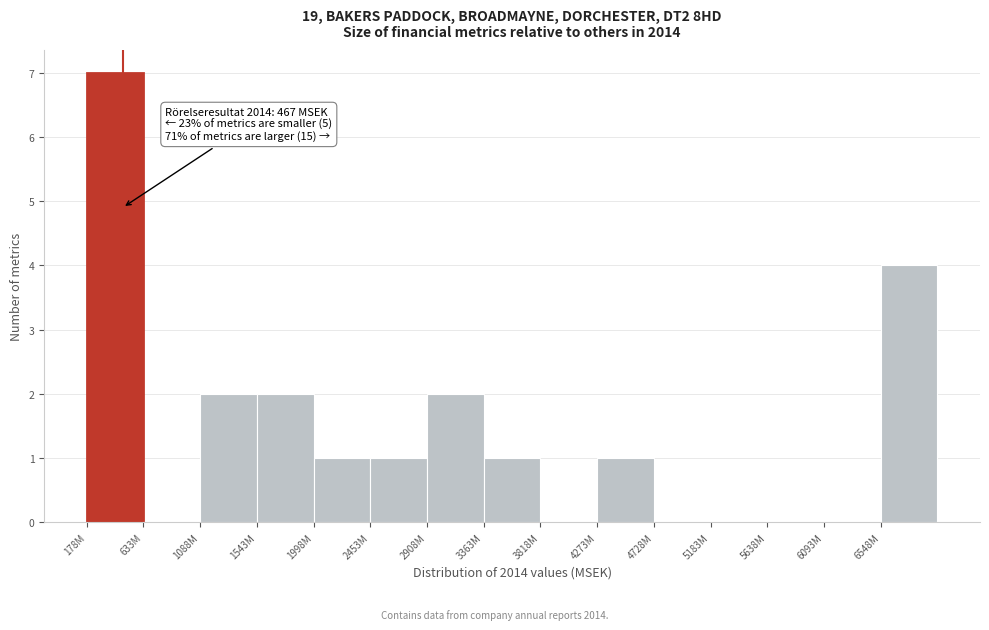

Reading left to right, what are all the values shown in this chart?

178M=7	633M=0	1088M=2	1543M=2	1998M=1	2453M=1	2908M=2	3363M=1	3818M=0	4273M=1	4728M=0	5183M=0	5638M=0	6093M=0	6548M=4